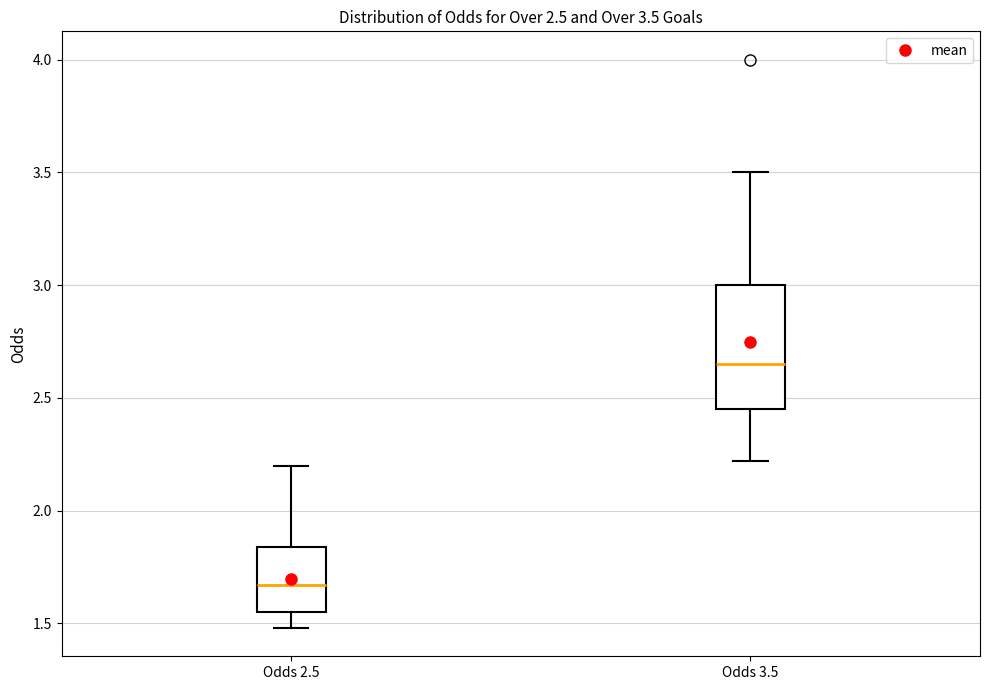

Which box is the tallest, from its lower edge to its upper edge?

Odds 3.5